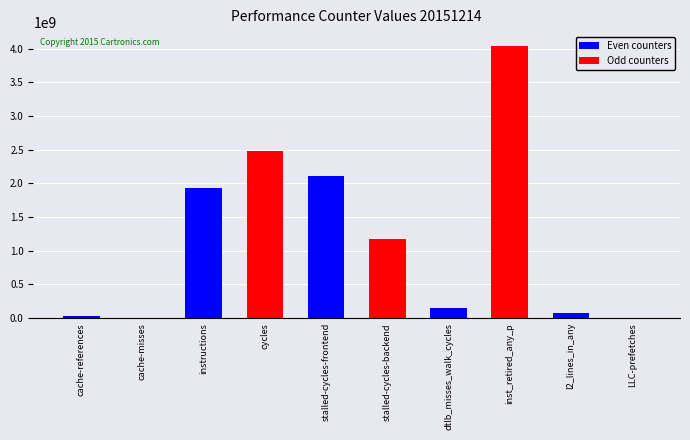

Which label corresponds to the largest value in the chart?

dtlb_misses_walk_cycles